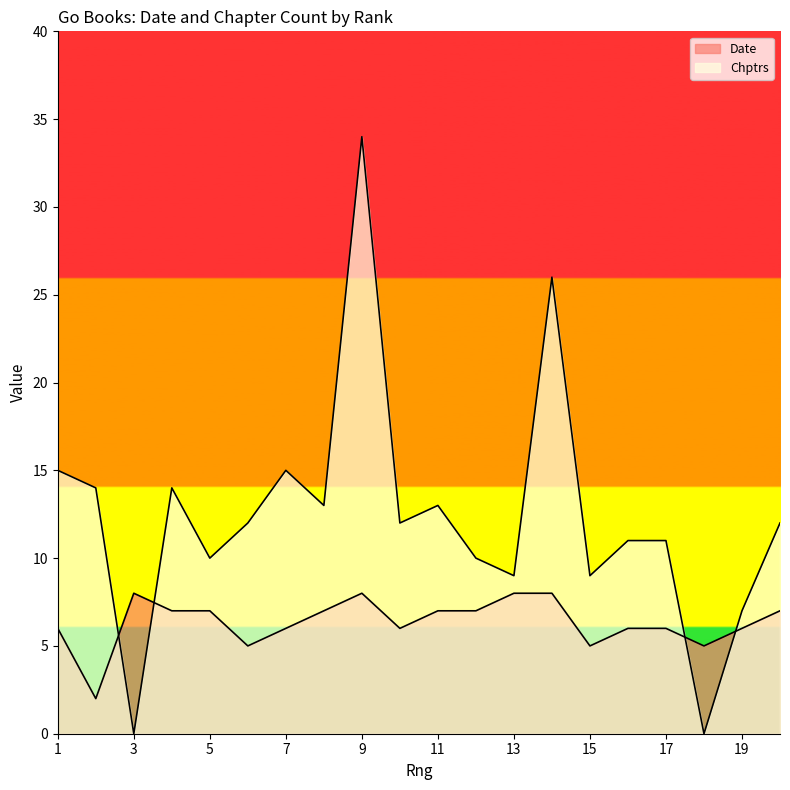

Is it true that Date equals 7 at 11?

True